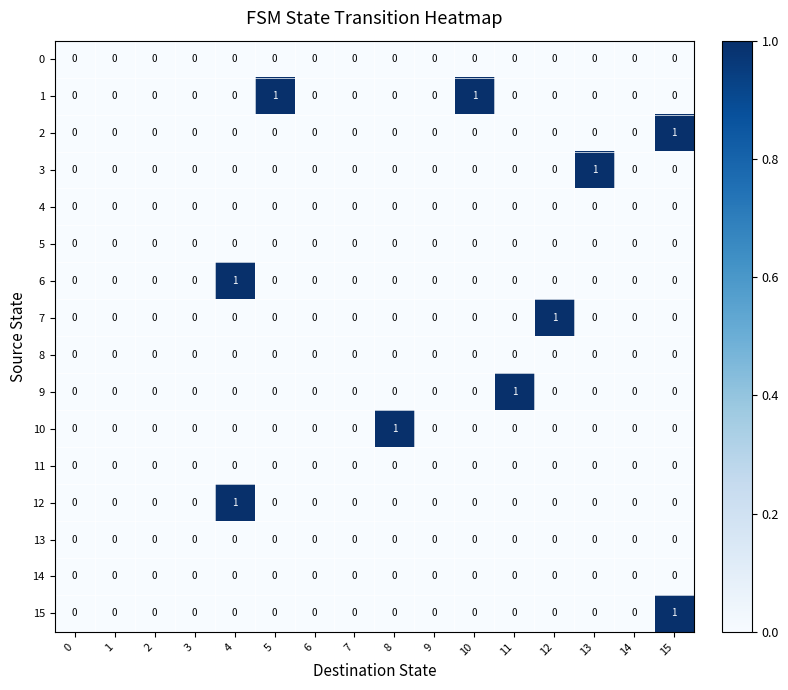

At which label does 2 reach its peak?

15